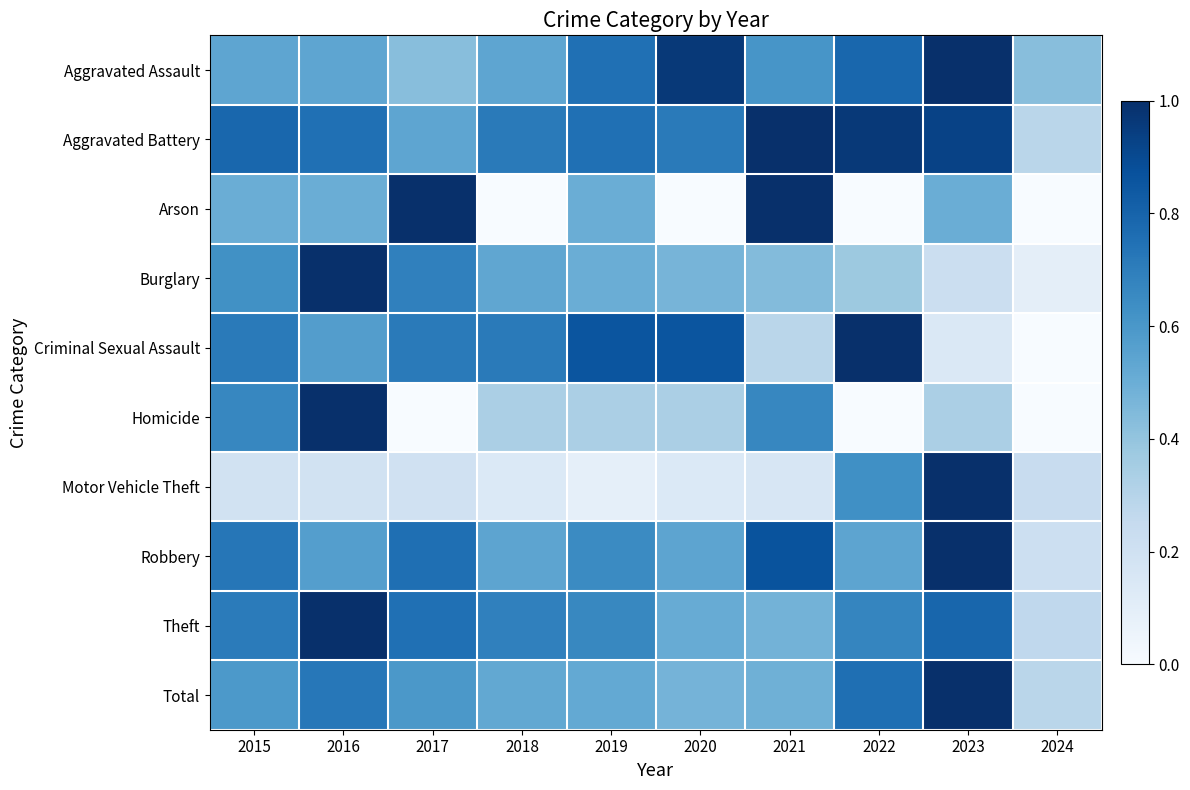

Reading left to right, list all the values displayed in this chart.

Aggravated Assault: 2015=0.5	2016=0.5	2017=0.4	2018=0.5	2019=0.8	2020=1.0	2021=0.6	2022=0.8	2023=1.0	2024=0.4
Aggravated Battery: 2015=0.8	2016=0.8	2017=0.5	2018=0.7	2019=0.8	2020=0.7	2021=1.0	2022=1.0	2023=0.9	2024=0.3
Arson: 2015=0.5	2016=0.5	2017=1.0	2018=0.0	2019=0.5	2020=0.0	2021=1.0	2022=0.0	2023=0.5	2024=0.0
Burglary: 2015=0.6	2016=1.0	2017=0.7	2018=0.5	2019=0.5	2020=0.5	2021=0.4	2022=0.4	2023=0.2	2024=0.1
Criminal Sexual Assault: 2015=0.7	2016=0.6	2017=0.7	2018=0.7	2019=0.9	2020=0.9	2021=0.3	2022=1.0	2023=0.1	2024=0.0
Homicide: 2015=0.7	2016=1.0	2017=0.0	2018=0.3	2019=0.3	2020=0.3	2021=0.7	2022=0.0	2023=0.3	2024=0.0
Motor Vehicle Theft: 2015=0.2	2016=0.2	2017=0.2	2018=0.1	2019=0.1	2020=0.1	2021=0.2	2022=0.6	2023=1.0	2024=0.2
Robbery: 2015=0.7	2016=0.6	2017=0.8	2018=0.5	2019=0.6	2020=0.5	2021=0.9	2022=0.5	2023=1.0	2024=0.2
Theft: 2015=0.7	2016=1.0	2017=0.8	2018=0.7	2019=0.7	2020=0.5	2021=0.5	2022=0.7	2023=0.8	2024=0.3
Total: 2015=0.6	2016=0.7	2017=0.6	2018=0.5	2019=0.5	2020=0.5	2021=0.5	2022=0.8	2023=1.0	2024=0.3